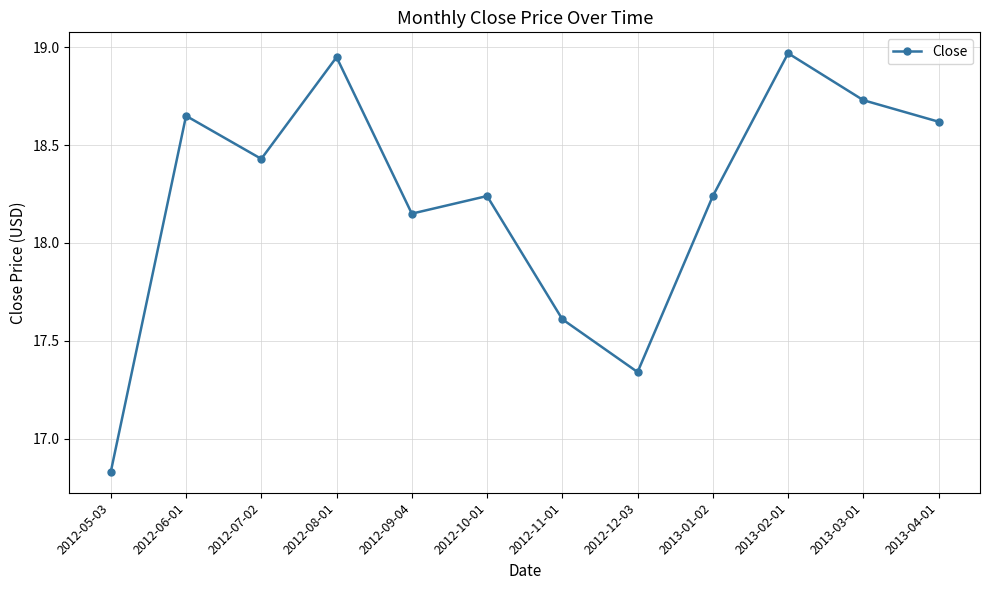

What is the difference between the maximum and minimum values?

2.1